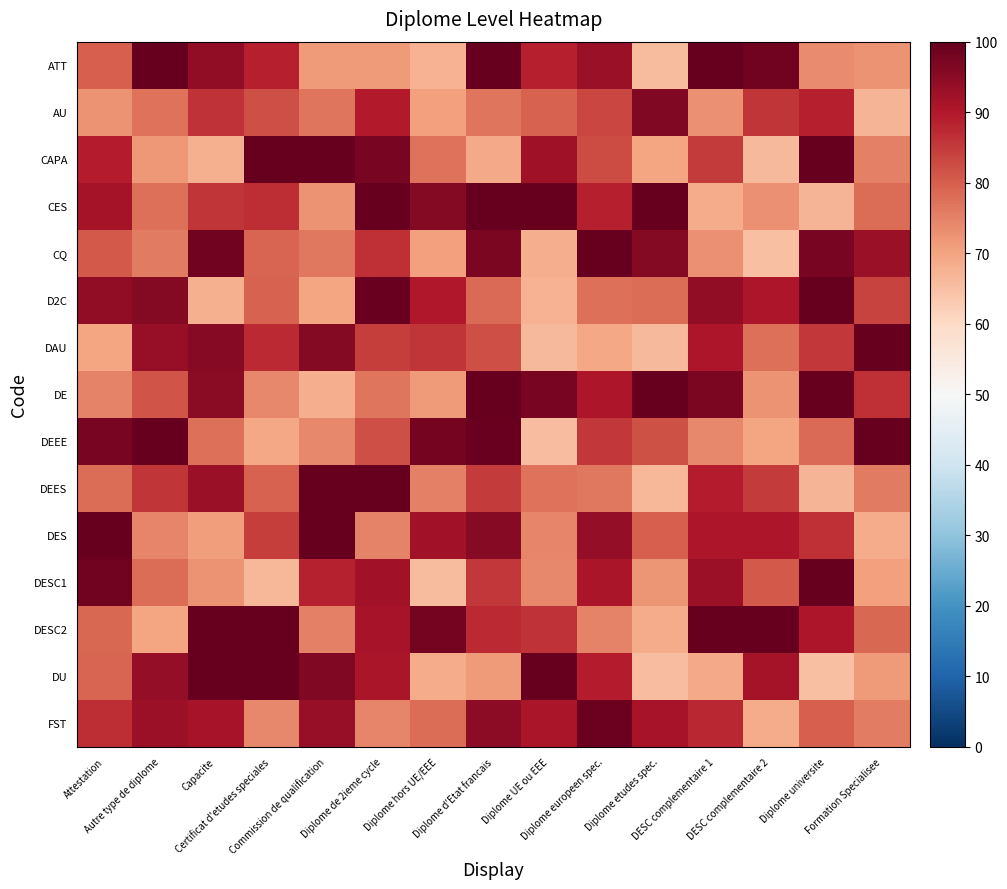

What is the minimum value shown in the chart?

65.2